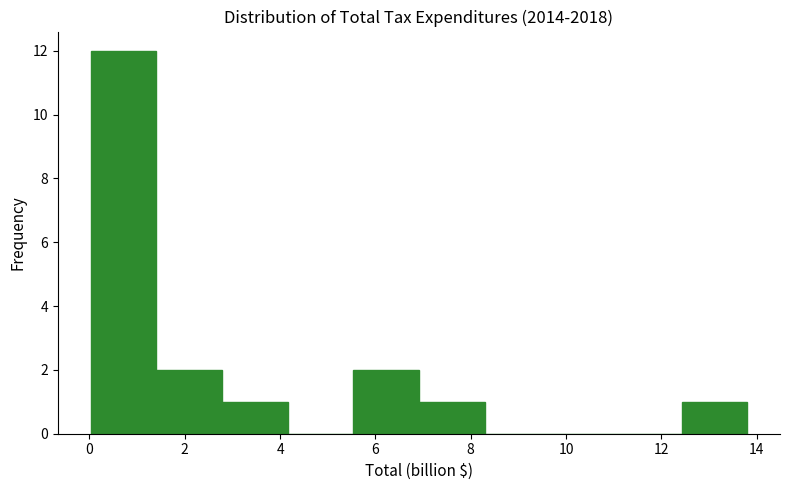

Over which range of the x-axis is the bar tallest?

0.0 to 1.4